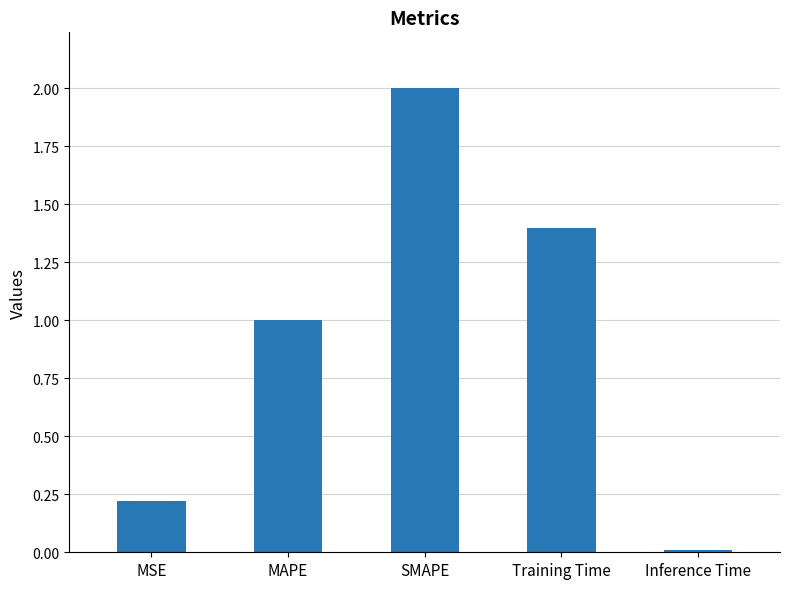

What is the label of the 4th bar from the left?

Training Time